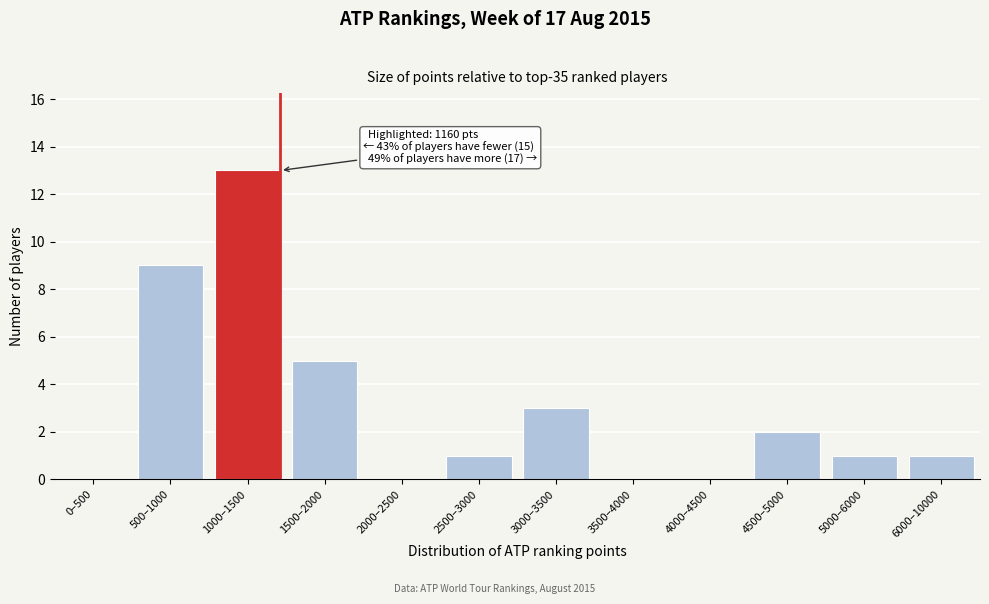

Reading left to right, what are all the values shown in this chart?

0–500=0	500–1000=9	1000–1500=13	1500–2000=5	2000–2500=0	2500–3000=1	3000–3500=3	3500–4000=0	4000–4500=0	4500–5000=2	5000–6000=1	6000–10000=1